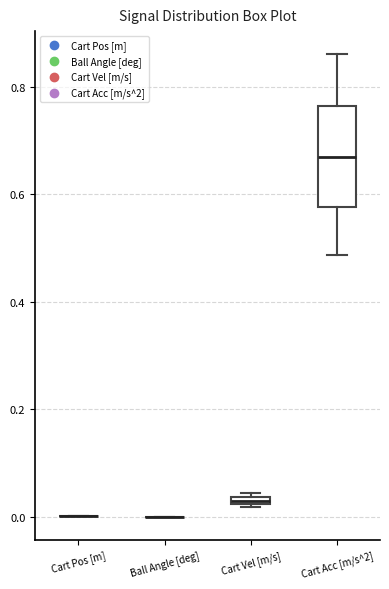

Where does the upper whisker of the box for Cart Acc [m/s^2] end on the y-axis? The values are not printed on the chart, so give them approximately, as read against the axis.

0.86